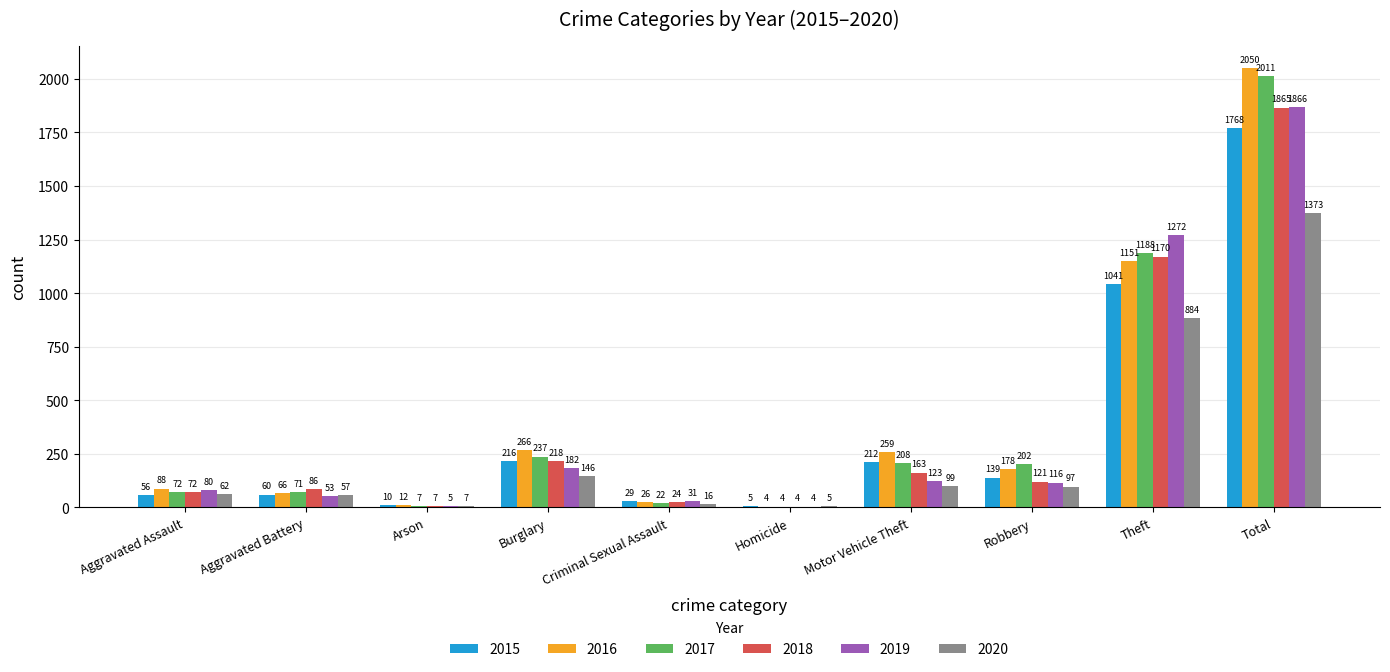

Which series changed the most between Arson and Total?

2016